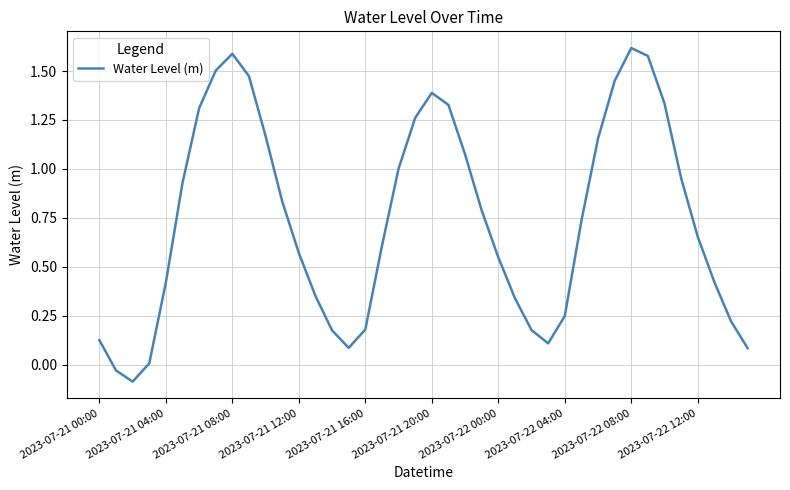

The value at 2023-07-22 08:00 is 1.6. True or false?

True